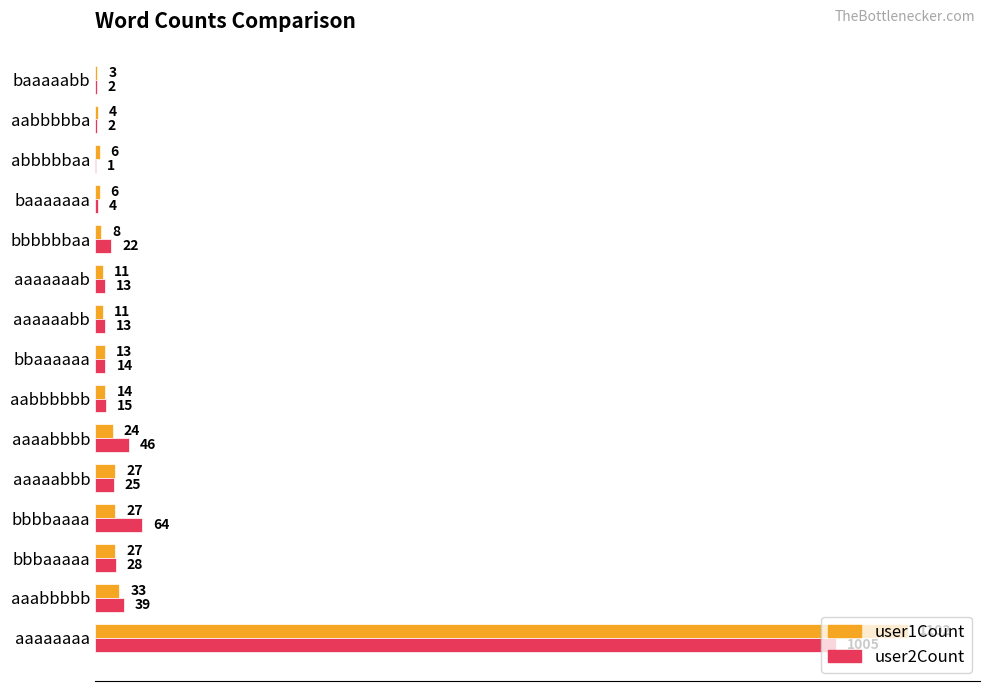

Count the number of categories in the chart.

15